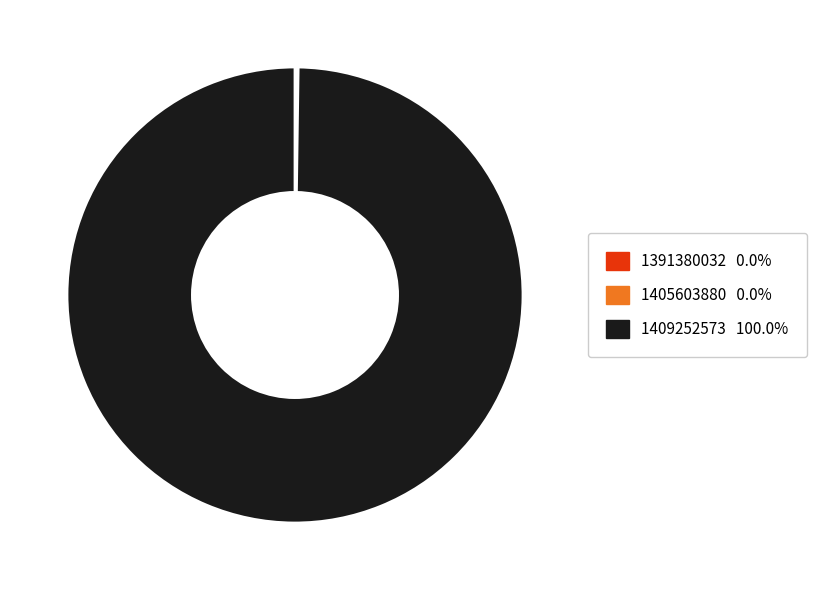

The 1409252573 slice represents 92% of the pie. True or false?

False